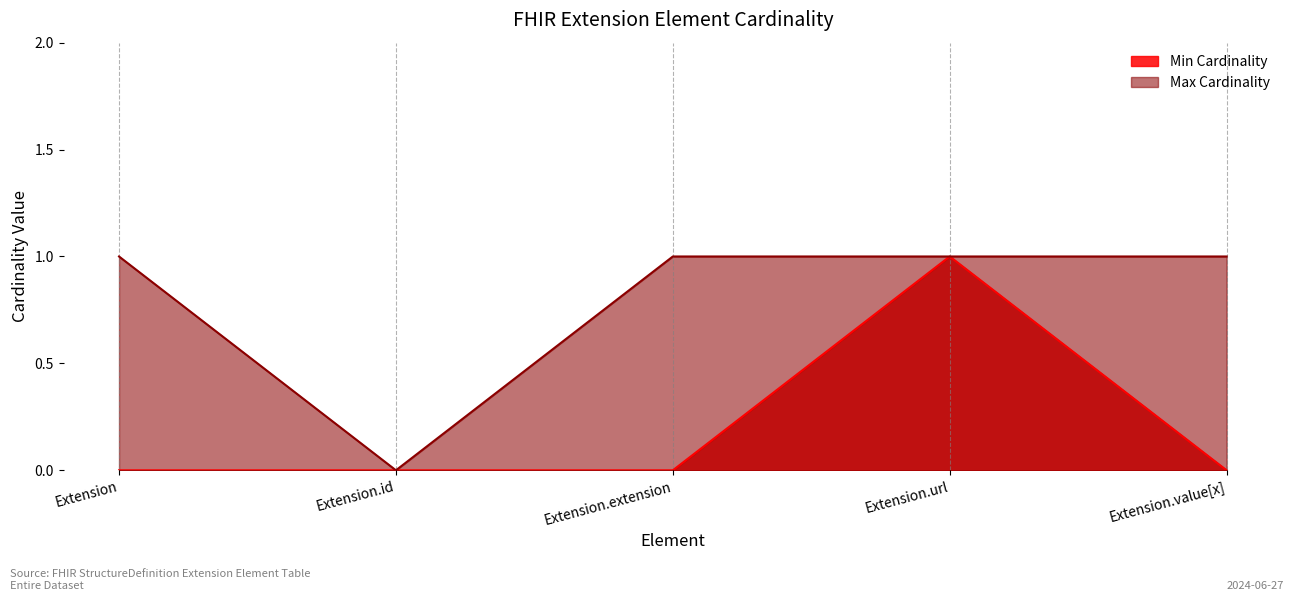

Does the chart have visible grid lines?

Yes